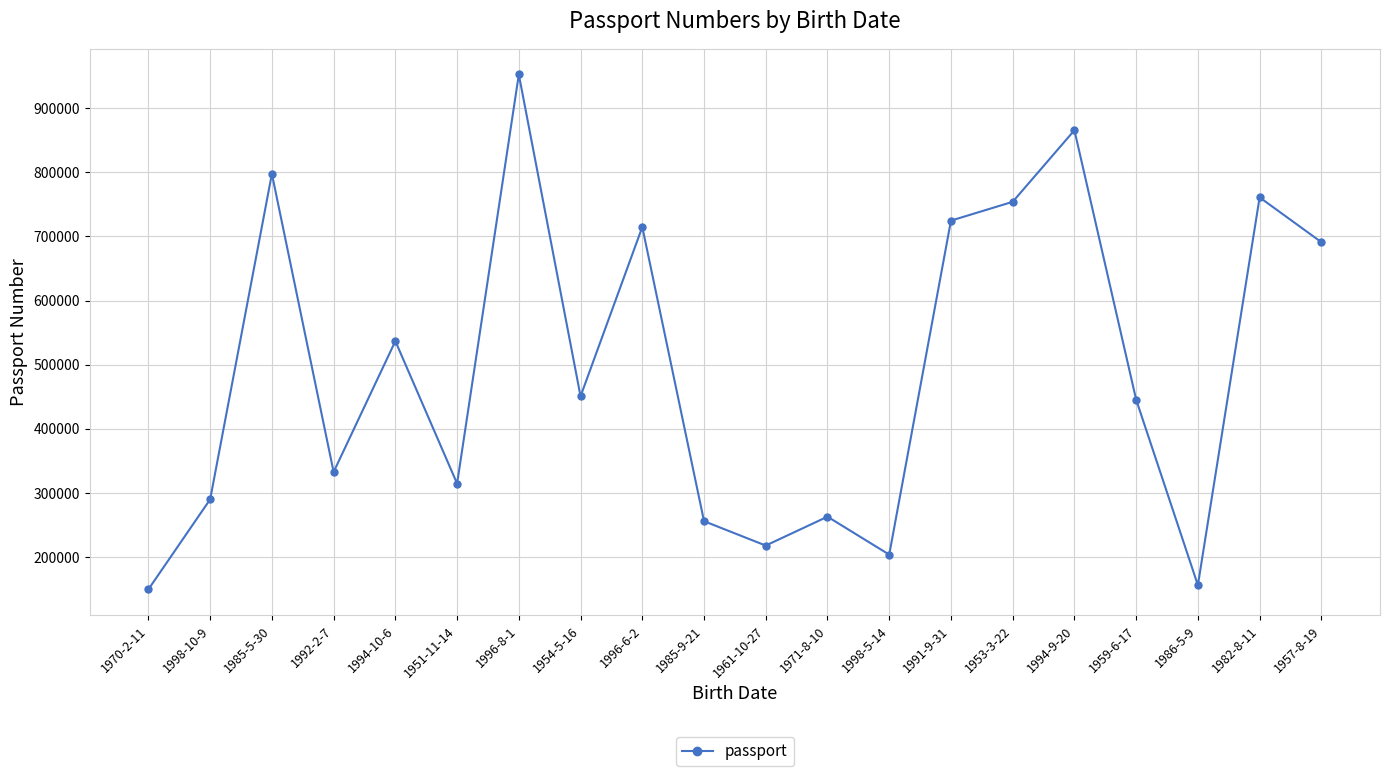

True or false: the data shows 1646113 at 1996-8-1.

False